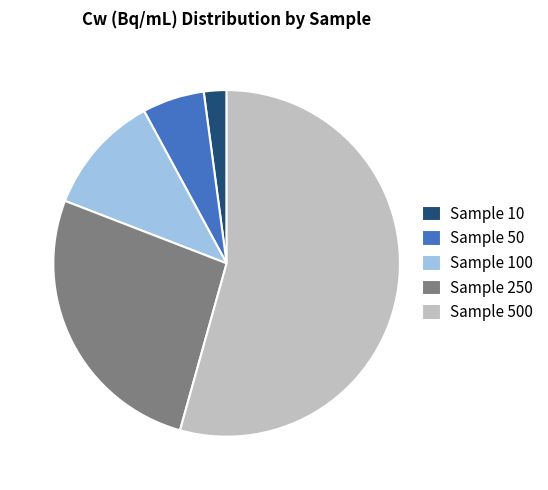

Which slice is the smallest?

Sample 10